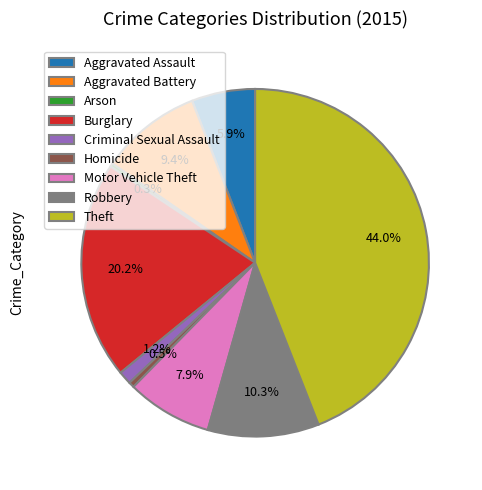

True or false: Burglary accounts for 20% of the total.

True